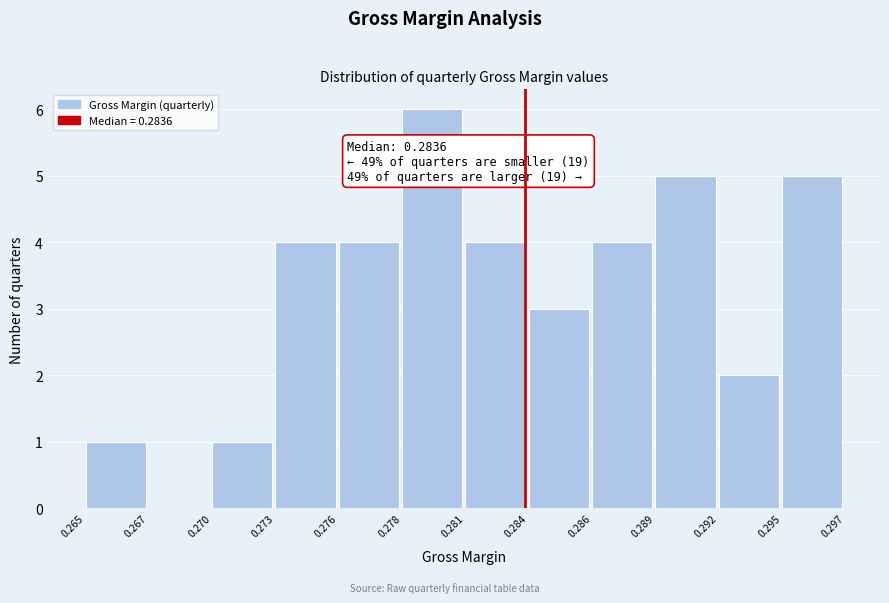

Reading left to right, list all the values displayed in this chart.

0.265=1	0.267=0	0.270=1	0.273=4	0.276=4	0.278=6	0.281=4	0.284=3	0.286=4	0.289=5	0.292=2	0.295=5